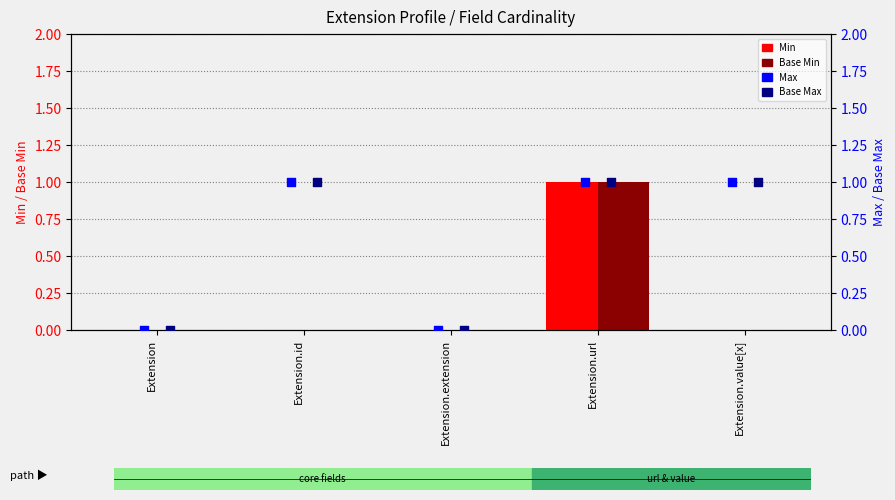

Which series contains the lowest Y value?

Min